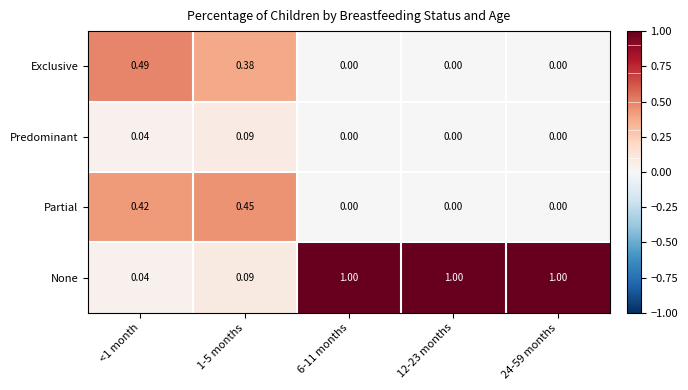

Between <1 month and 1-5 months, which series saw the biggest shift?

Exclusive